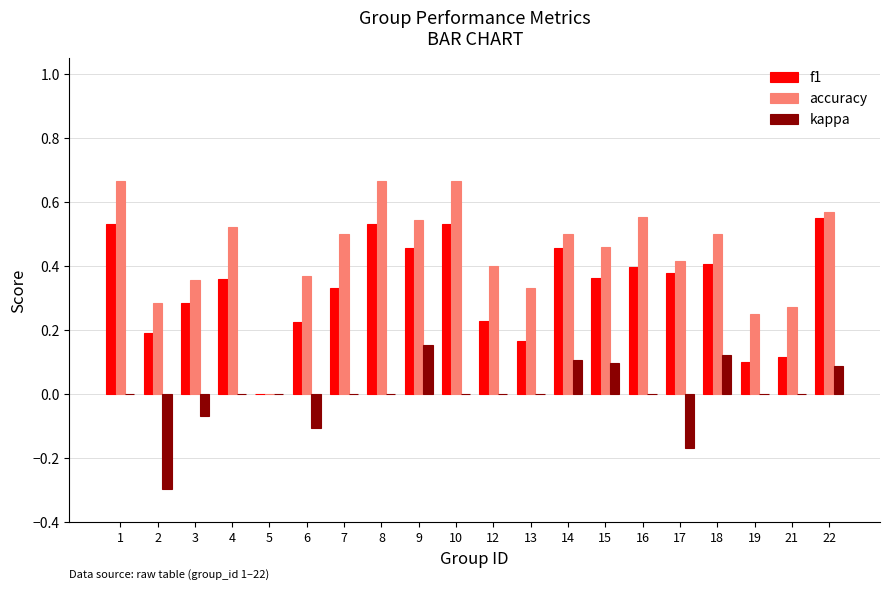

Is it true that kappa equals 0.2 at 7?

False